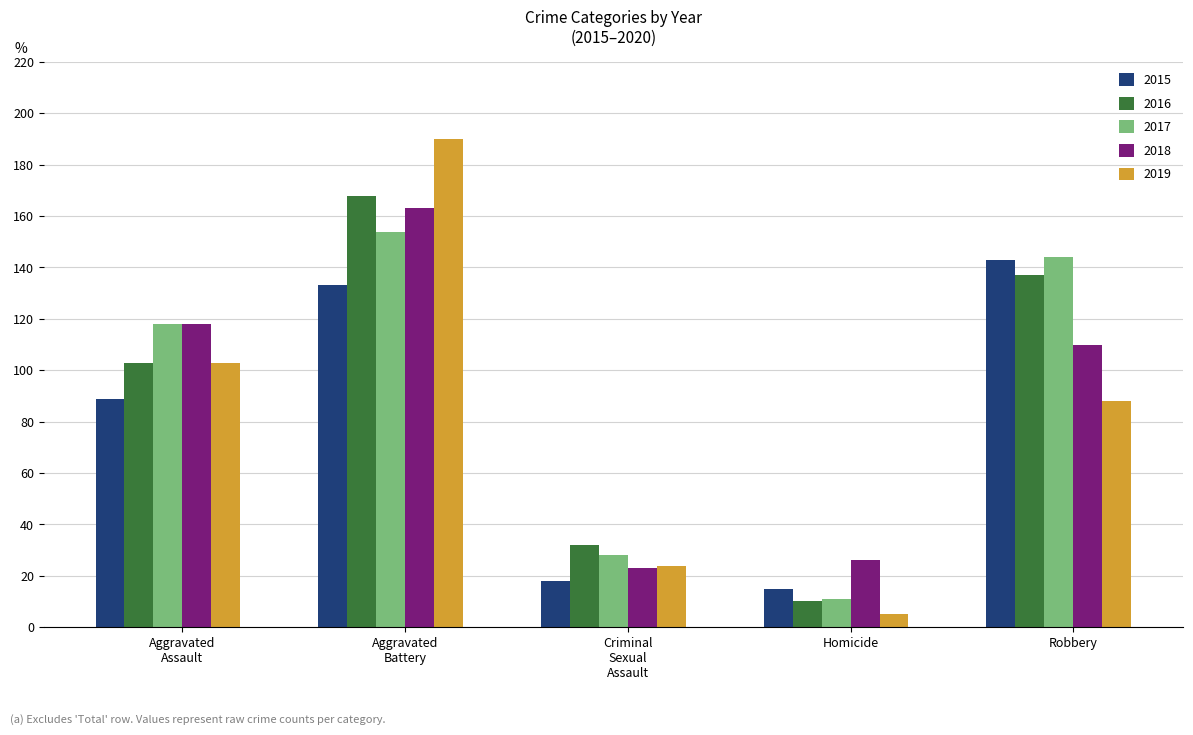

Which series has the widest spread of values?

2019